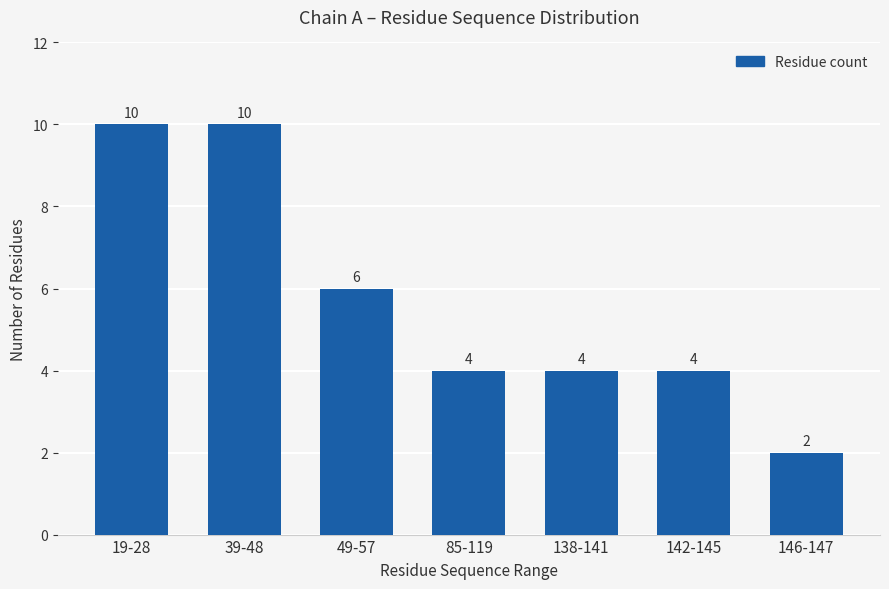

What is the label of the 7th bar from the right?

19-28